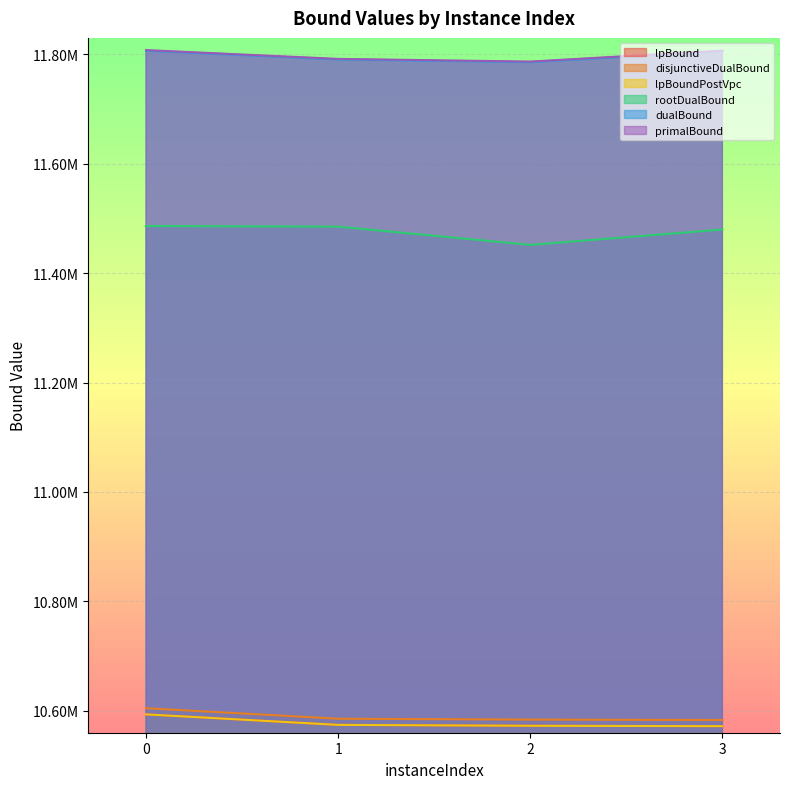

Does the chart display data point markers on the line(s)?

No